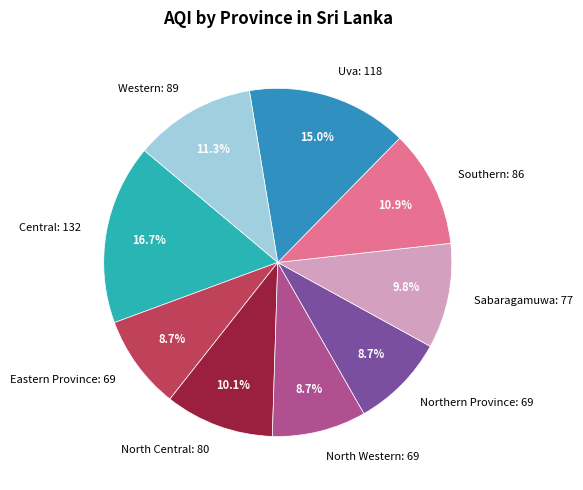

Is the sum of Sabaragamuwa: 77 and Western: 89 greater than half?

No